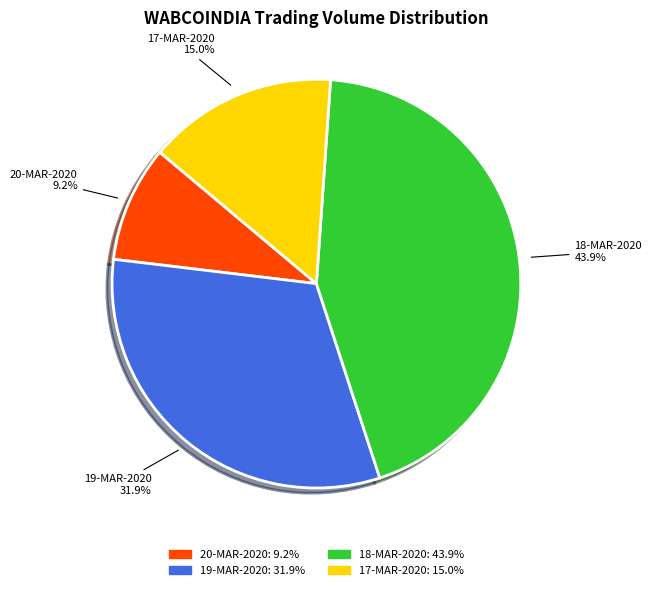

Approximately how many times larger is the value at 17-MAR-2020 compared to 18-MAR-2020?

0.3